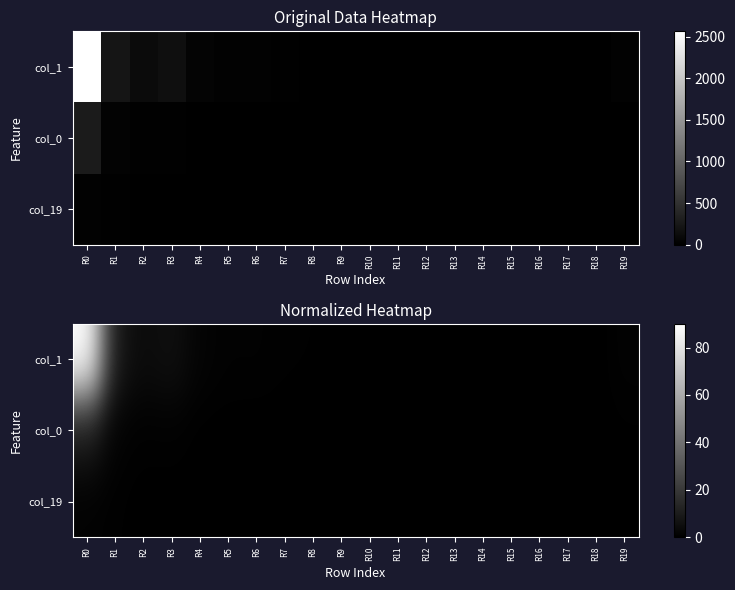

Rank the series by their maximum value, from lowest to highest.

col_19, col_0, col_1